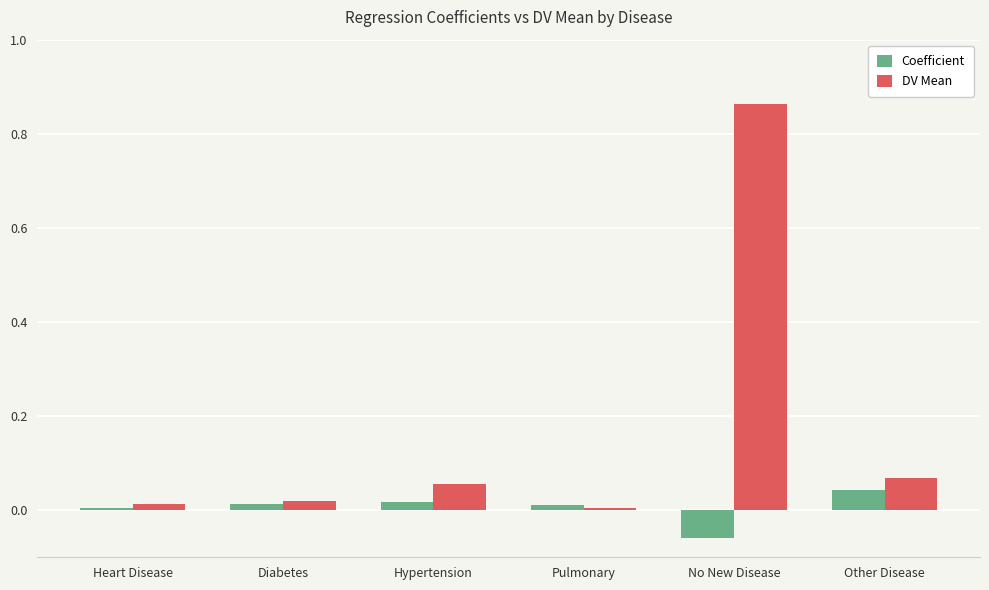

Between Heart Disease and Other Disease, which series saw the biggest shift?

DV Mean